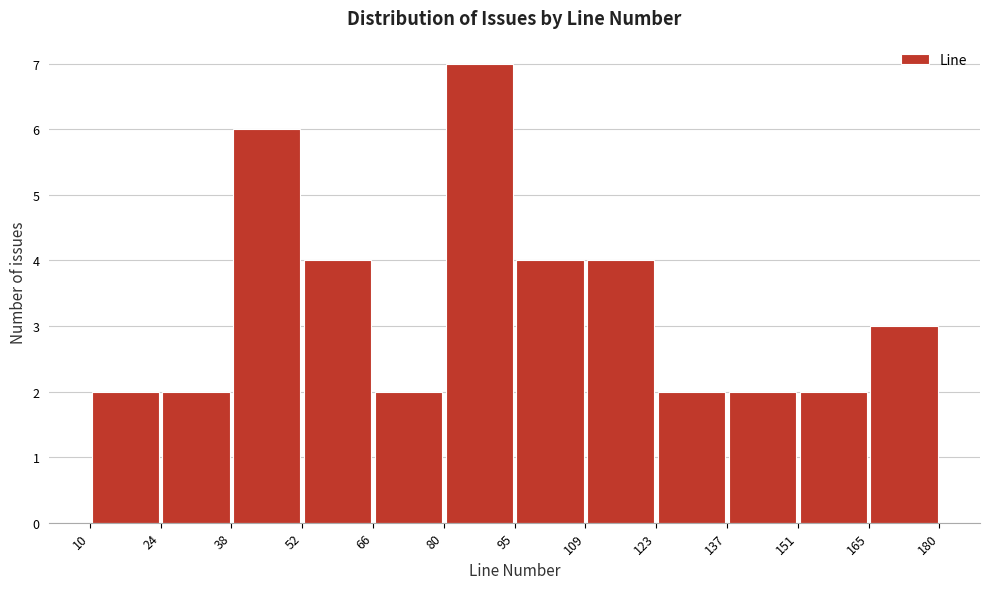

Reading left to right, transcribe this chart: for each bar, give the range it covers on the x-axis and its height. The values are not printed on the chart, so give them approximately, as read against the axis.

10 to 24: 2
24 to 38: 2
38 to 52: 6
52 to 66: 4
66 to 80: 2
80 to 95: 7
95 to 109: 4
109 to 123: 4
123 to 137: 2
137 to 151: 2
151 to 165: 2
165 to 180: 3